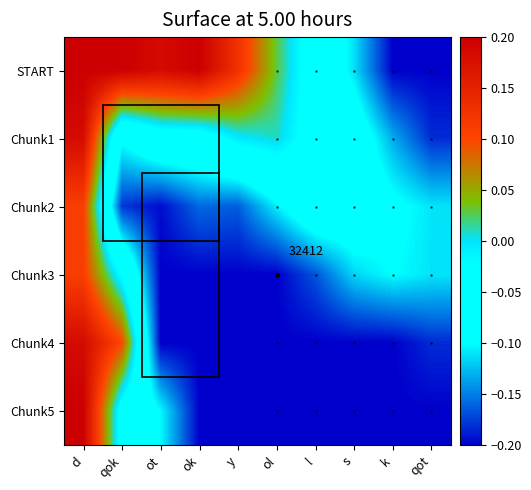

What is the smallest value displayed?

-0.2